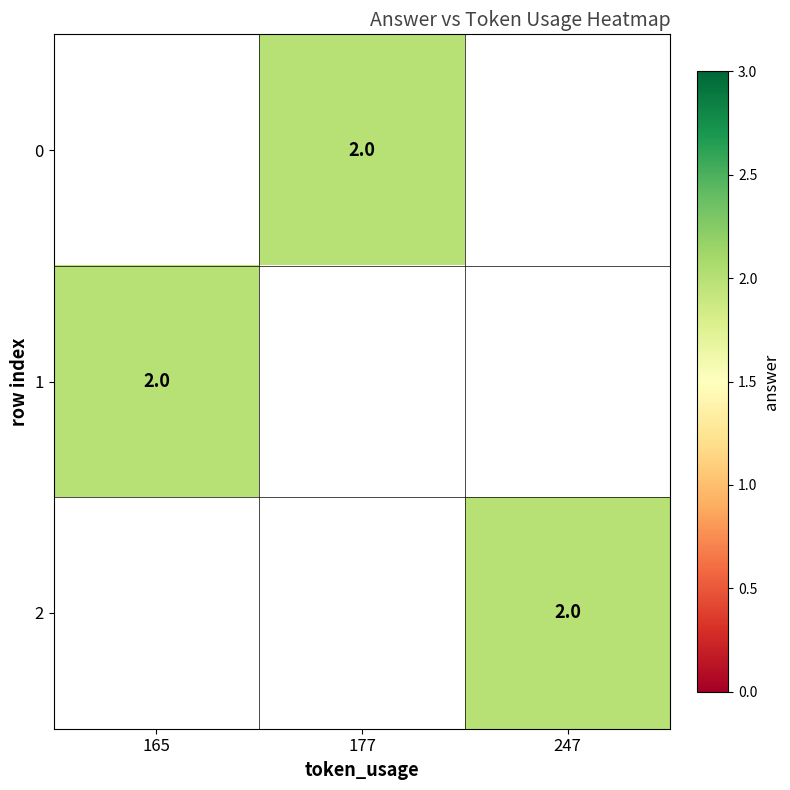

How many categories are shown in the chart?

3